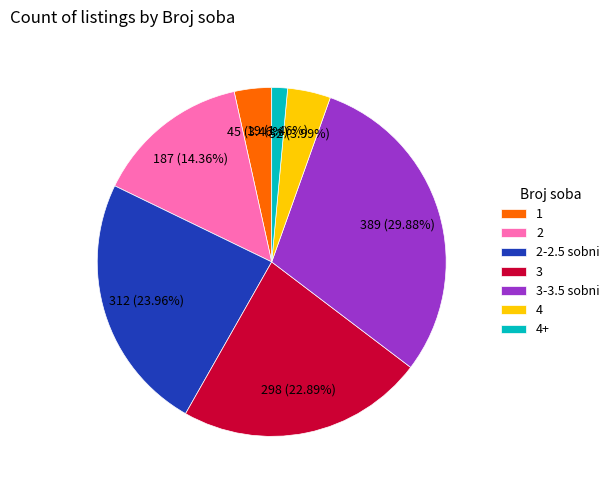

True or false: 2 accounts for 14% of the total.

True